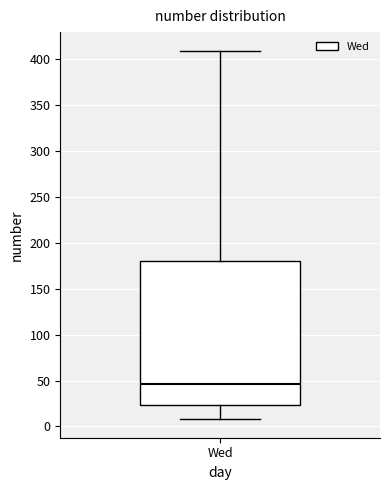

Read this box plot against the y-axis: the position of the median line, the range covered by the box, and the ends of both whiskers. The values are not printed on the chart, so give them approximately, as read against the axis.

median 45, box 25 to 180, whiskers 10 to 410